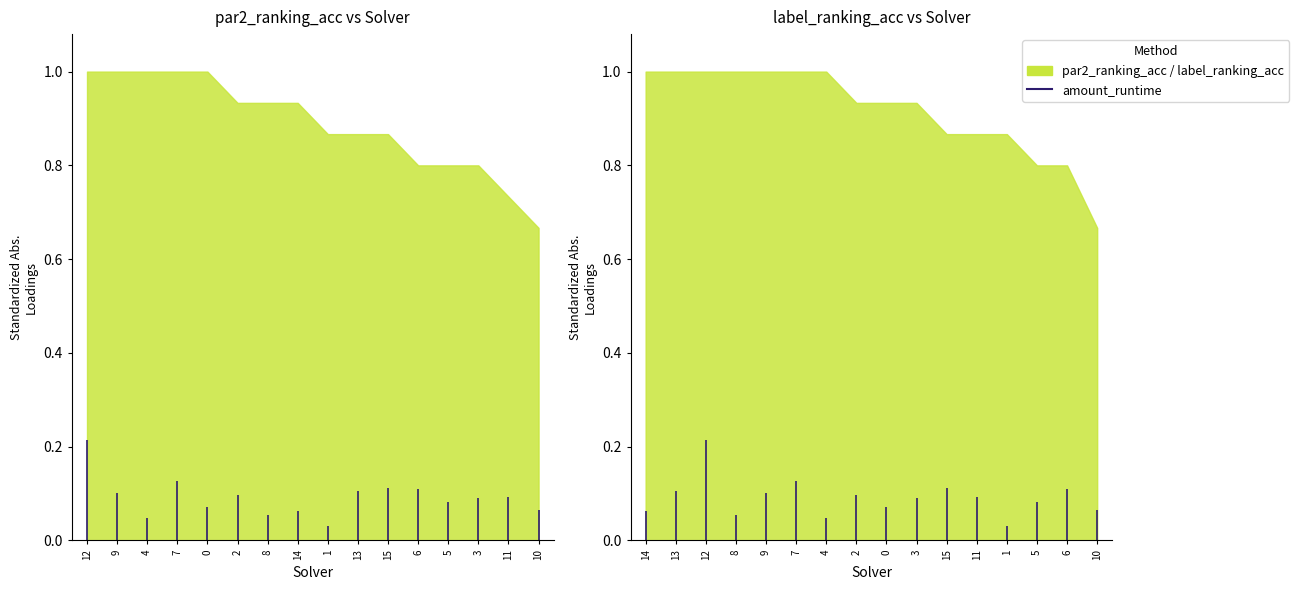

What is the difference between the second highest and minimum values in the amount_runtime series?

0.1